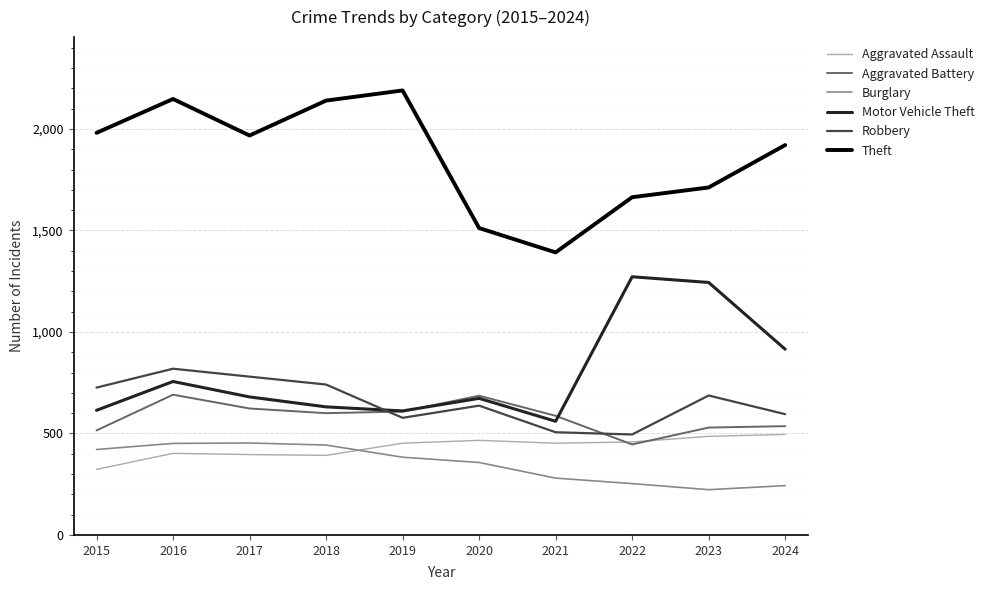

What is the maximum value for Theft?

2190